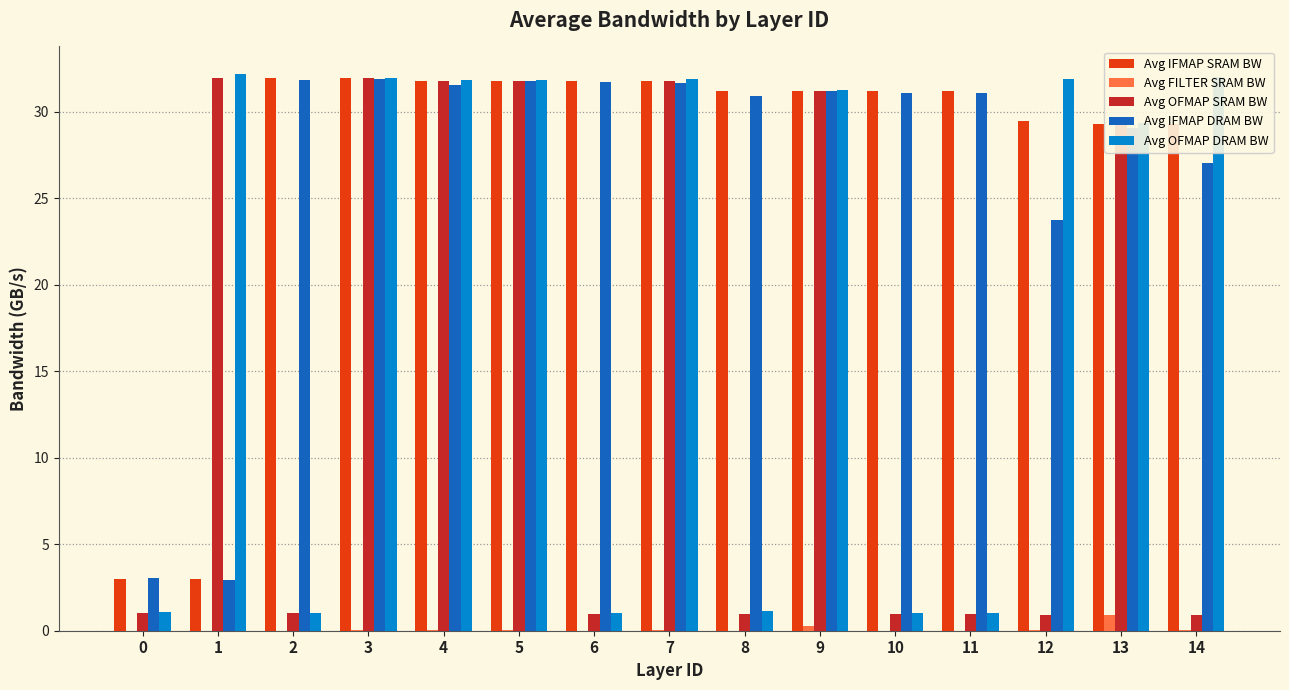

The Avg OFMAP SRAM BW series shows 53.8 at 4. True or false?

False